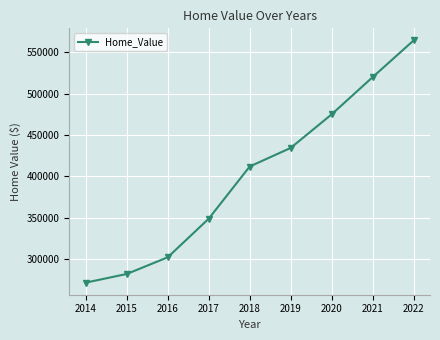

Reading left to right, list all the values displayed in this chart.

271242	281695	301891	348588	411769	434255	474922	519949	564361